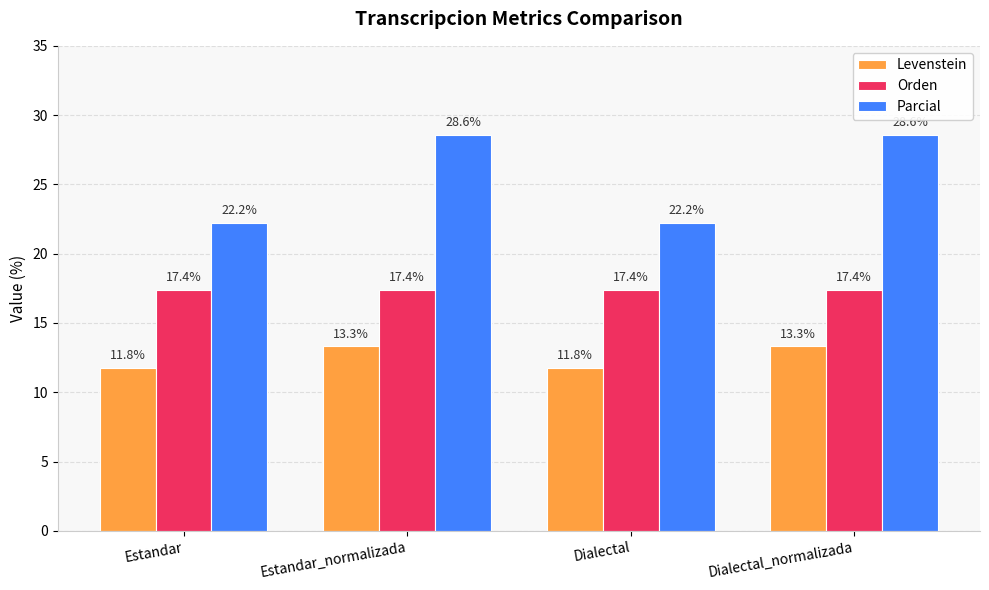

Which series has the largest total across all categories?

Parcial